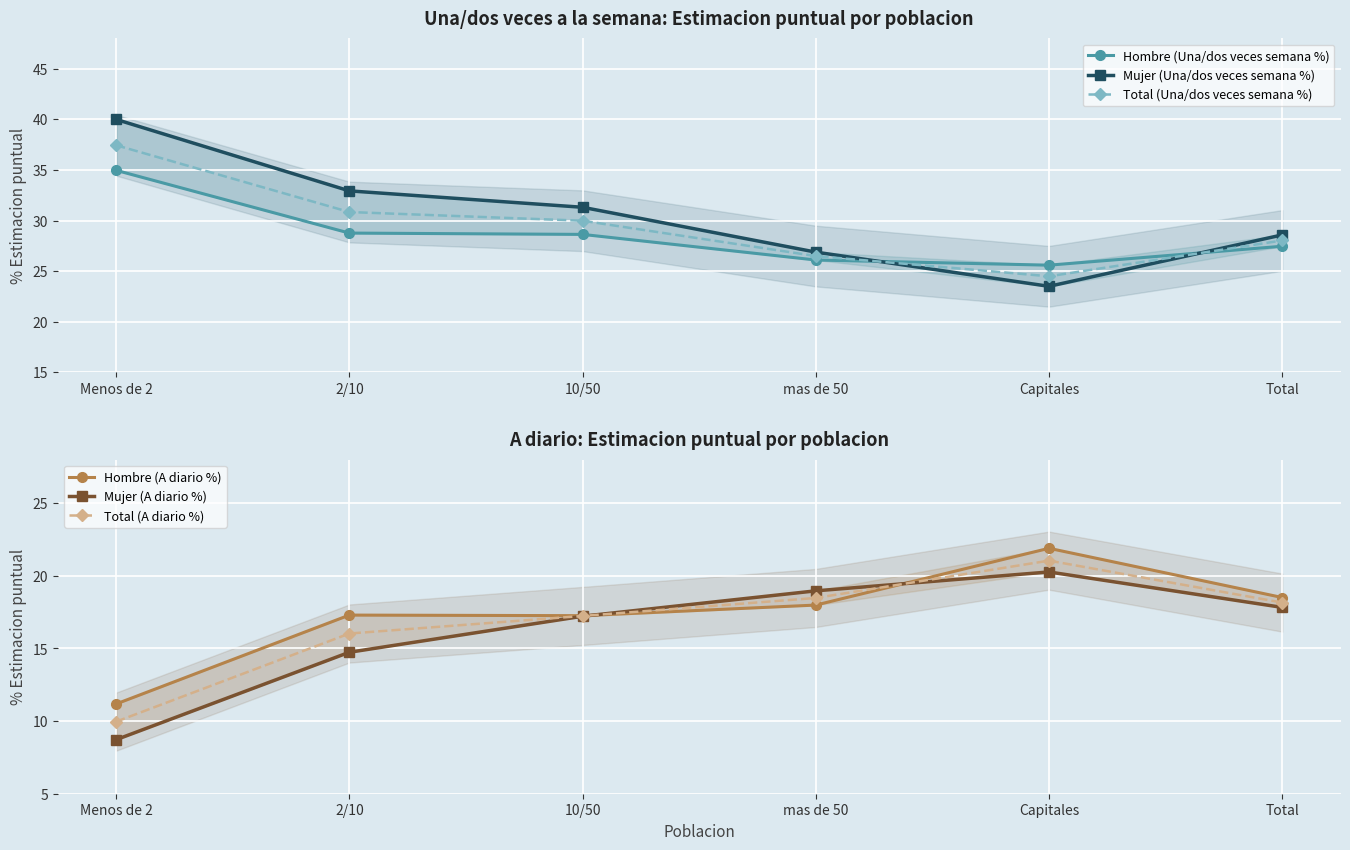

What are all the series names shown in the legend?

Hombre (Una/dos veces semana %), Mujer (Una/dos veces semana %), Total (Una/dos veces semana %), Hombre (A diario %), Mujer (A diario %), Total (A diario %)